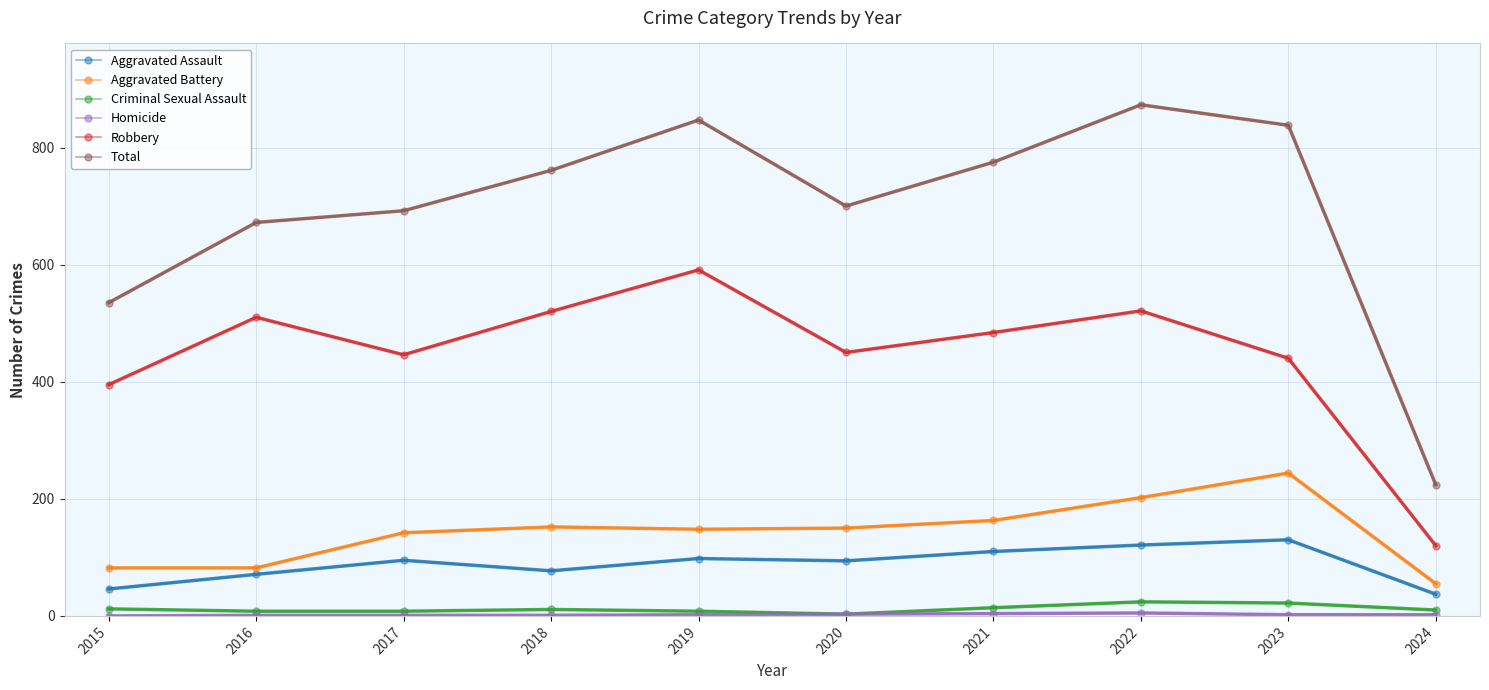

What is the maximum value for Total?

873